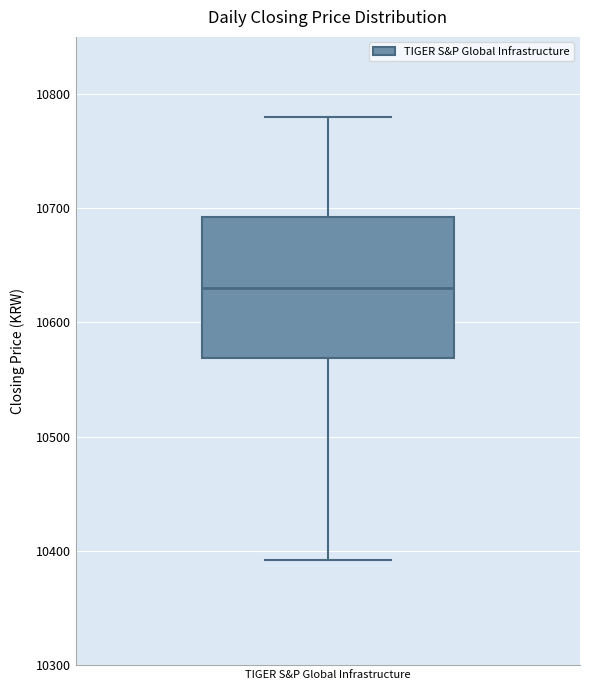

Transcribe this box plot: give where the median line is, the range the box spans, and where the two whiskers end, as read against the y-axis. The values are not printed on the chart, so give them approximately, as read against the axis.

median 10630, box 10570 to 10690, whiskers 10390 to 10780